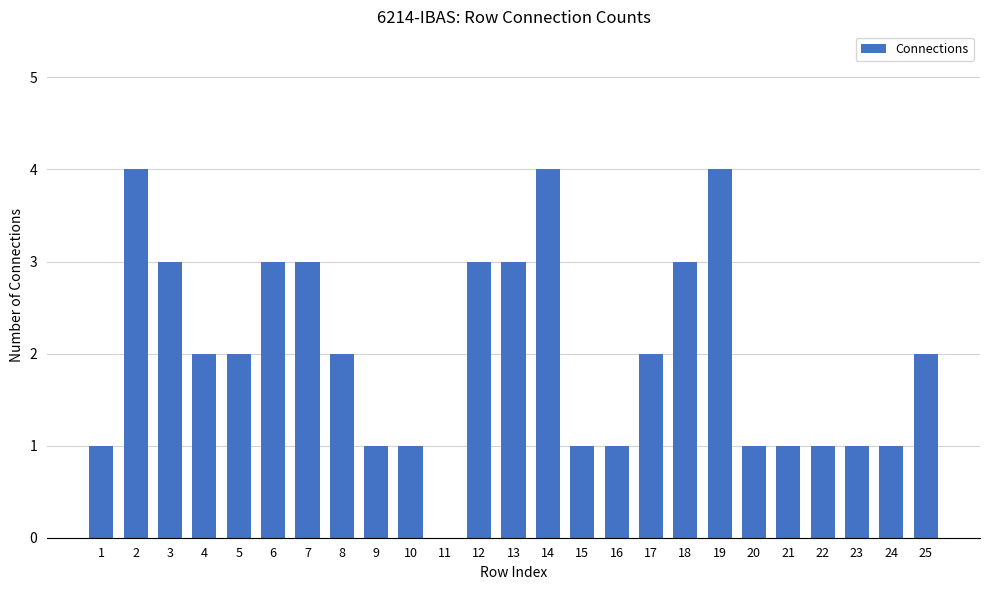

How many data points does each series have?

25